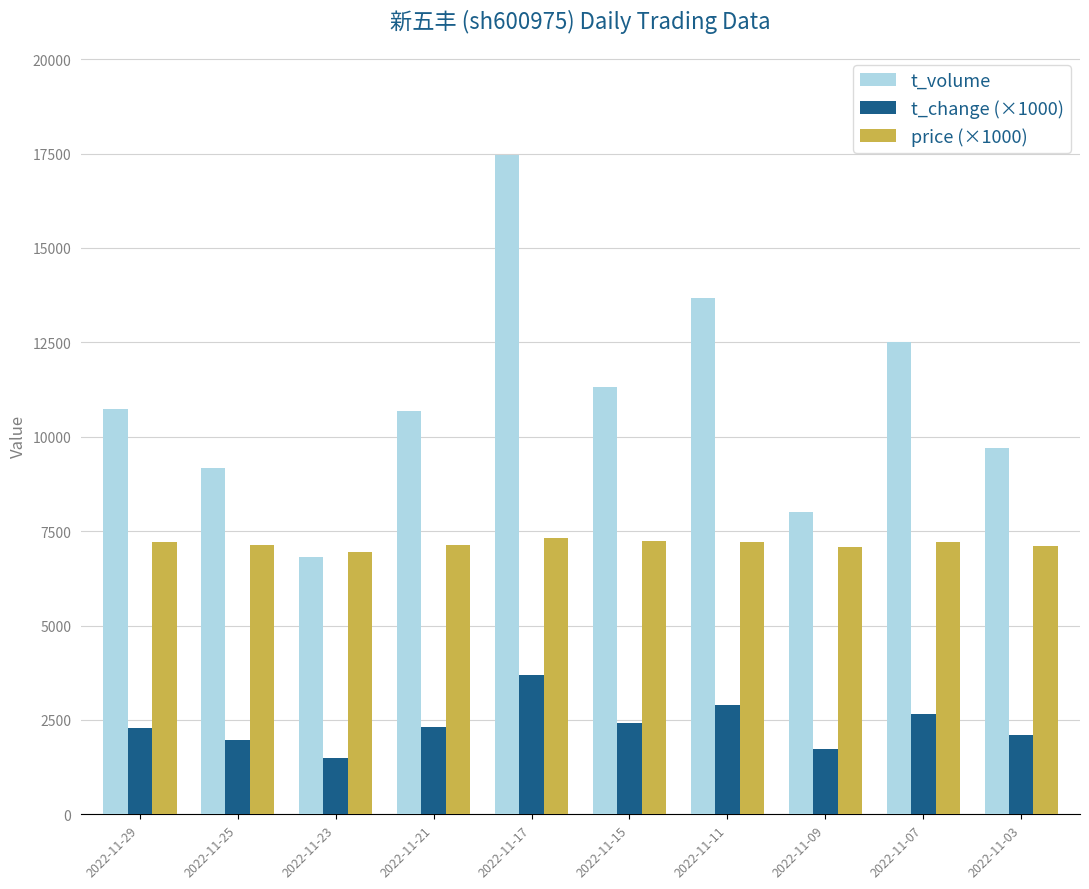

What is the value of the t_change (×1000) bar at the 4th from the left?

2320